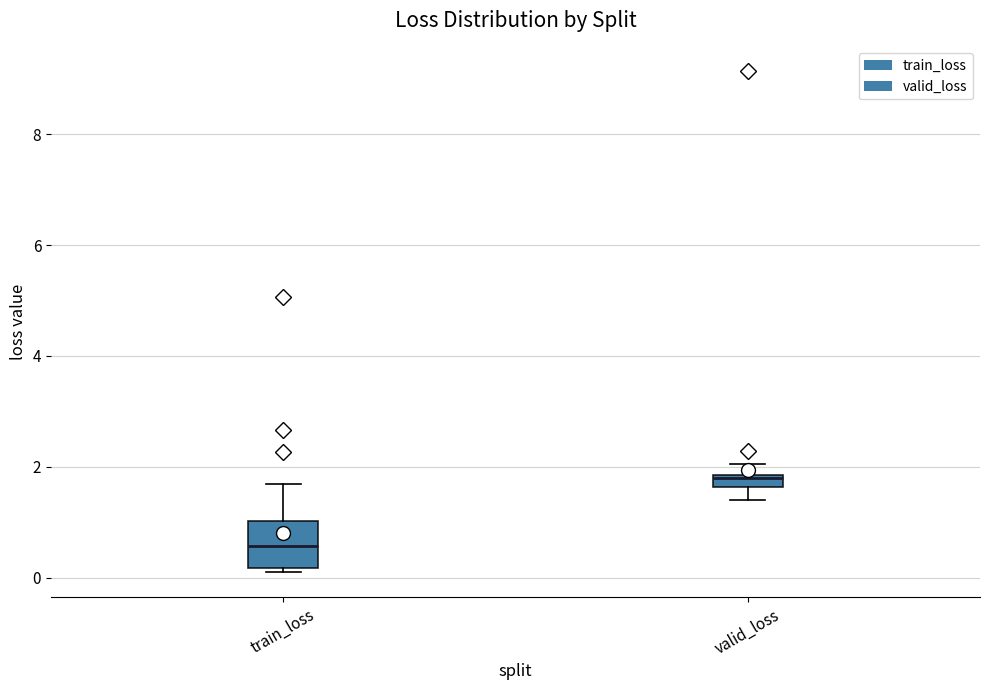

Which box's median line is the lowest?

train_loss